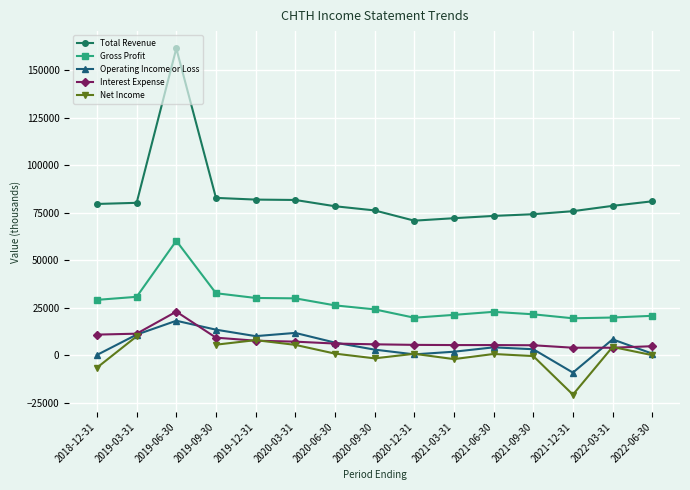

What is the average value of the Interest Expense series?

7627